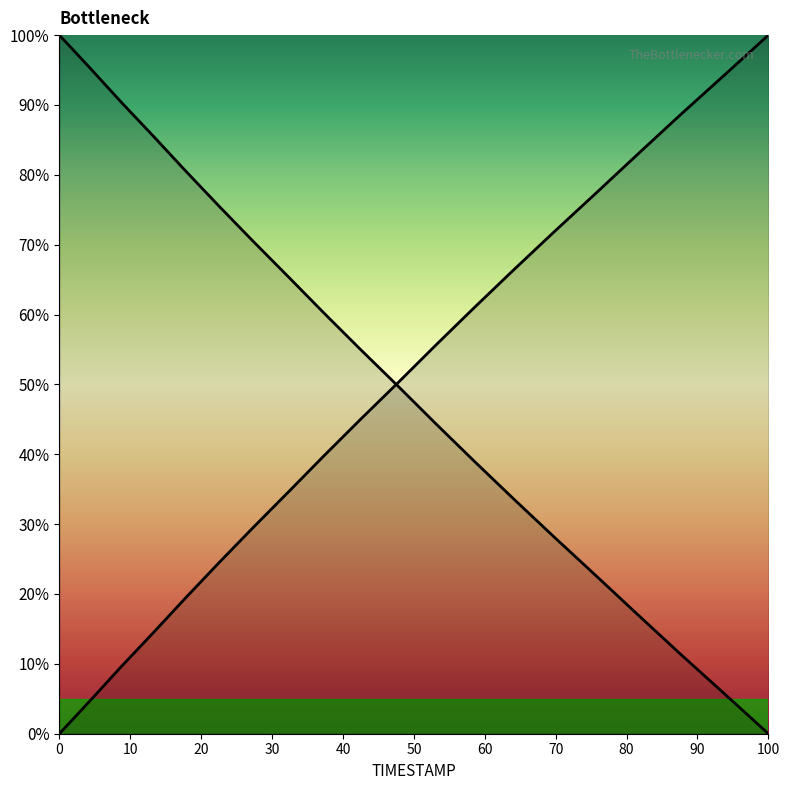

What is the label of the 16th point from the right?

4.4